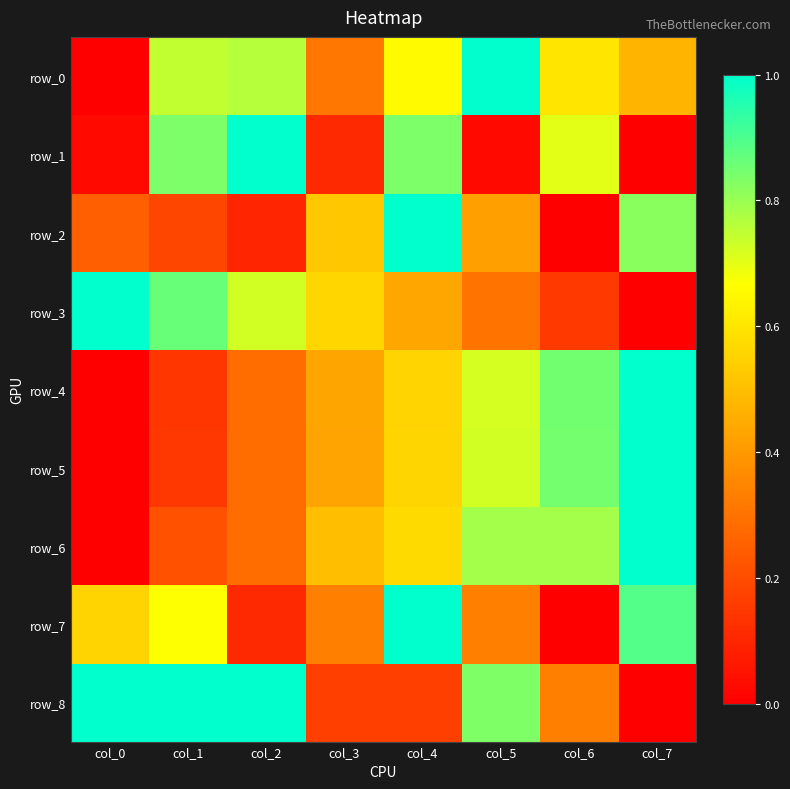

What is the greatest value displayed?

1.0